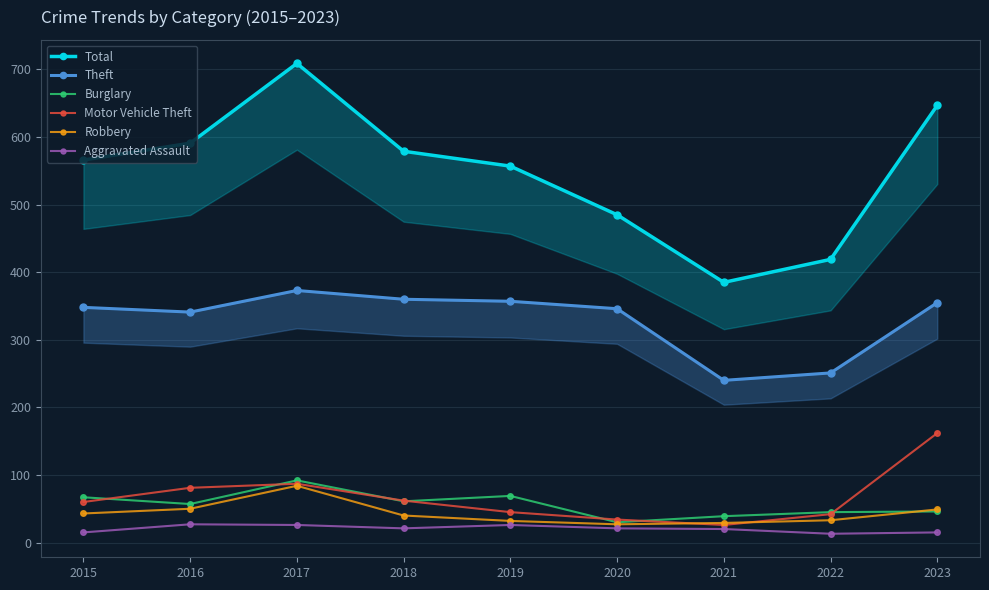

What are all the series names shown in the legend?

Total, Theft, Burglary, Motor Vehicle Theft, Robbery, Aggravated Assault